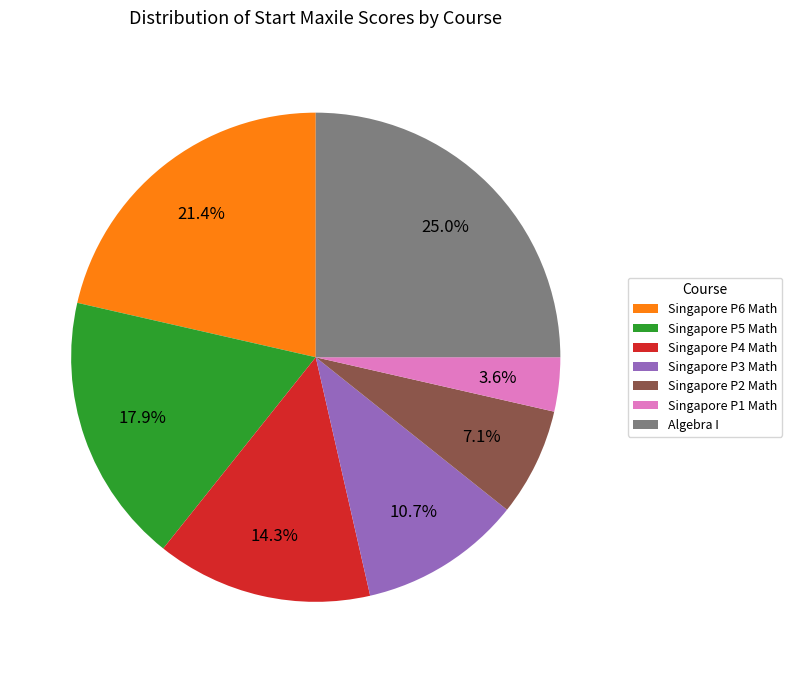

Which has a higher value, Singapore P2 Math or Singapore P1 Math?

Singapore P2 Math